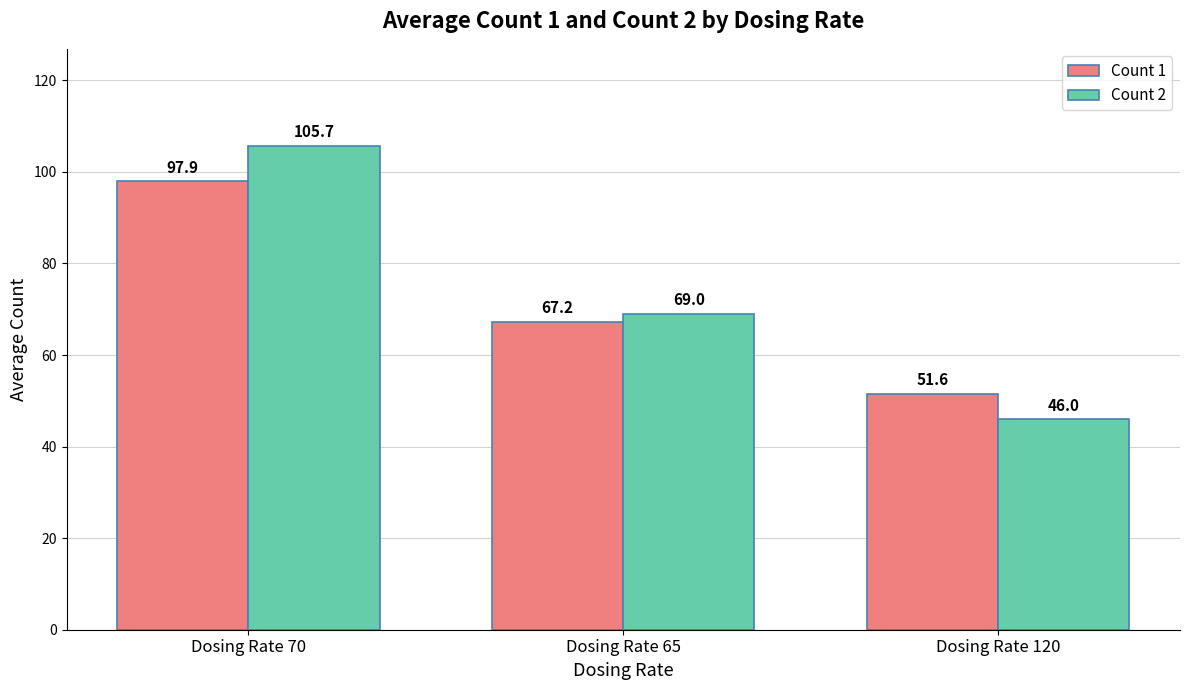

At which category does the chart reach its peak across all series?

Dosing Rate 70